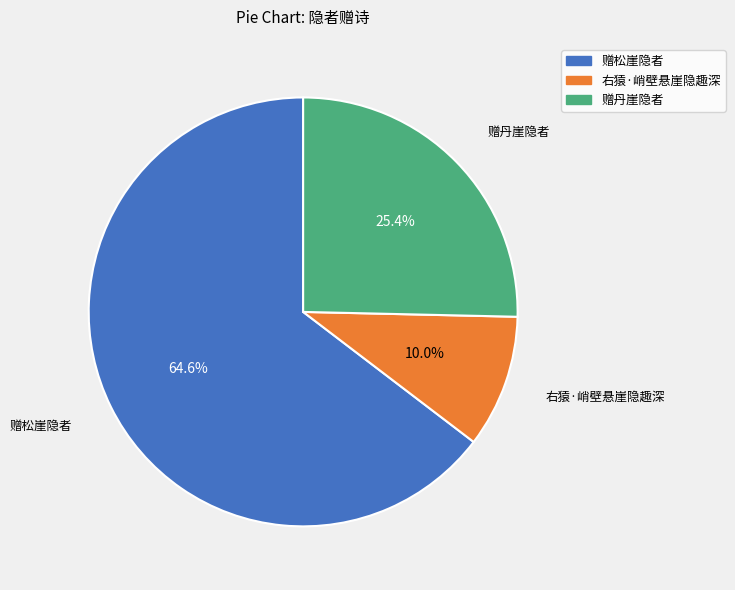

Does 赠松崖隐者 account for over 50% of the chart?

Yes